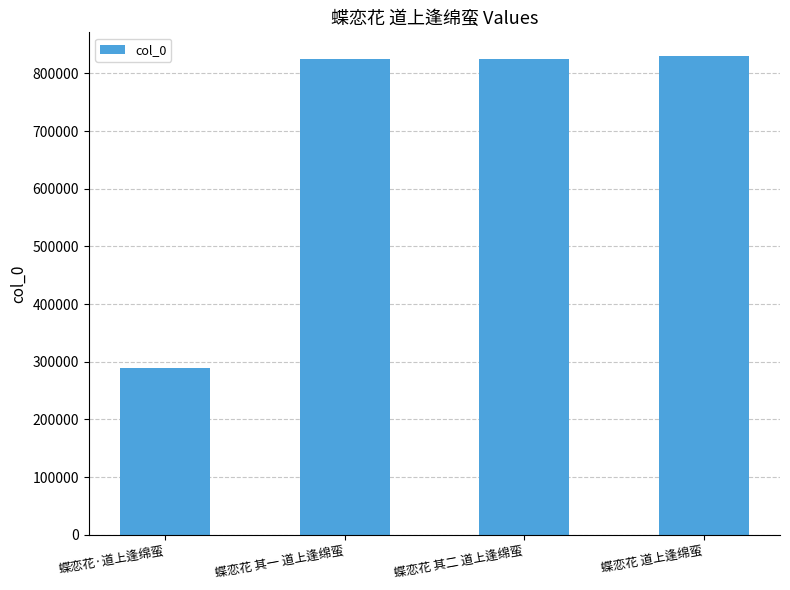

Does the chart contain stacked bars?

No